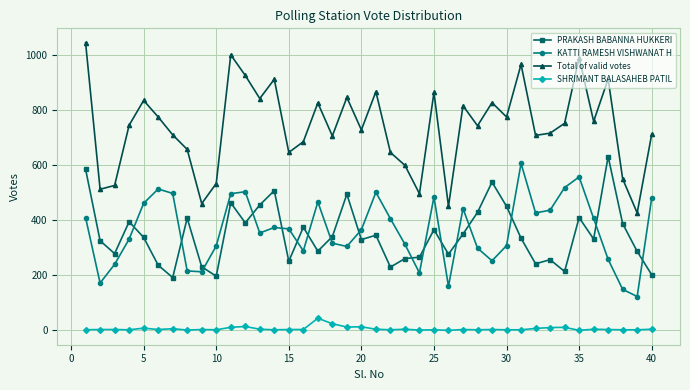

True or false: Total of valid votes has more than 0 interior local peaks.

True